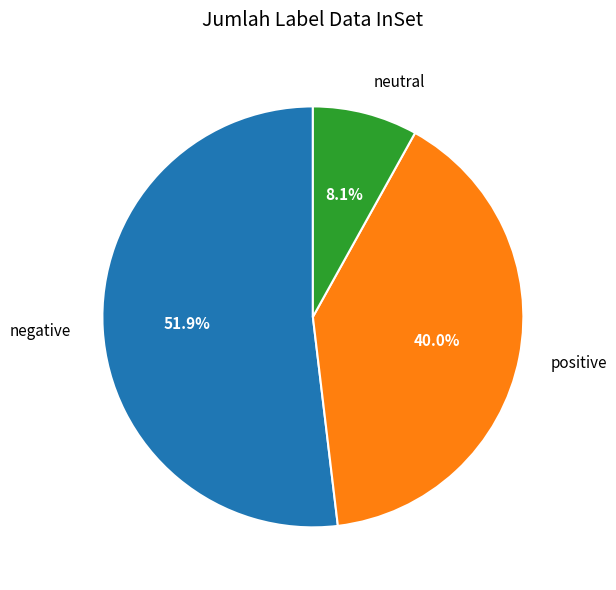

Between positive and negative, which is larger?

negative